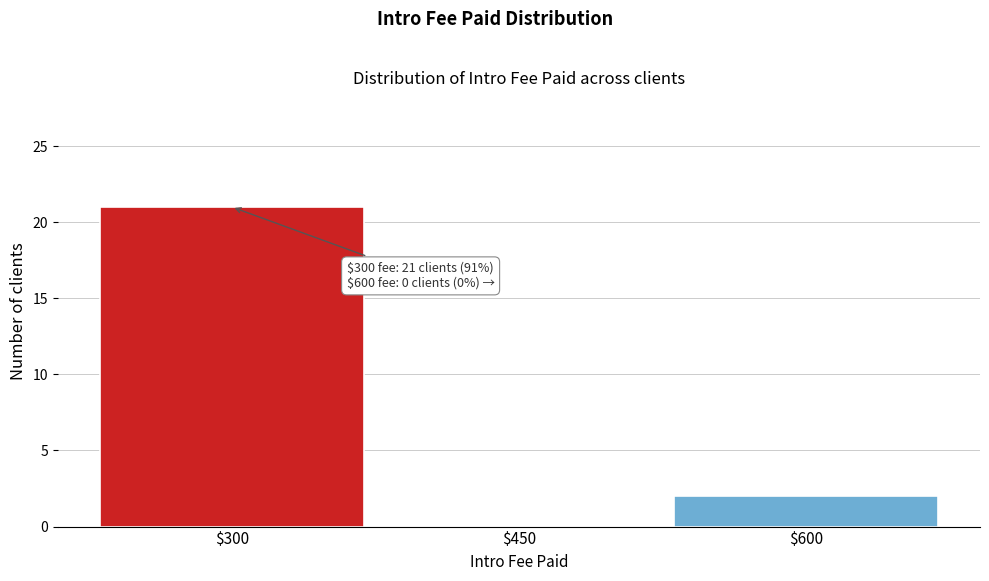

What is the maximum value shown in the chart?

21